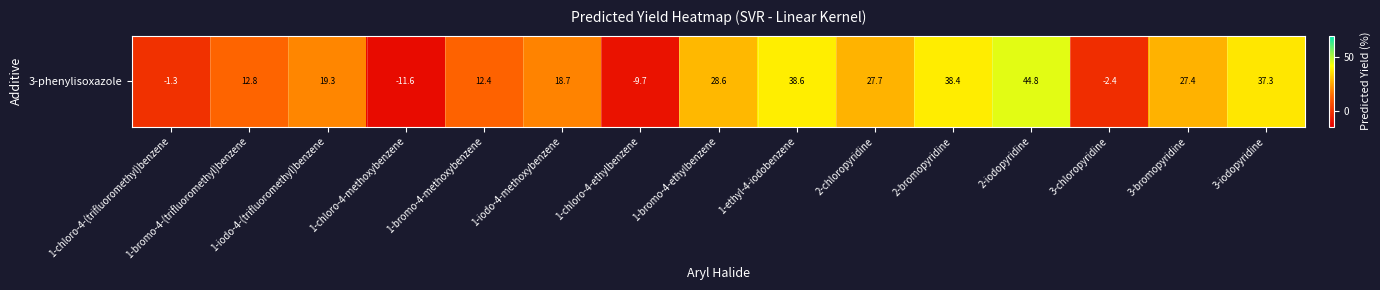

The chart shows a value of 42.3 at 3-bromopyridine. True or false?

False